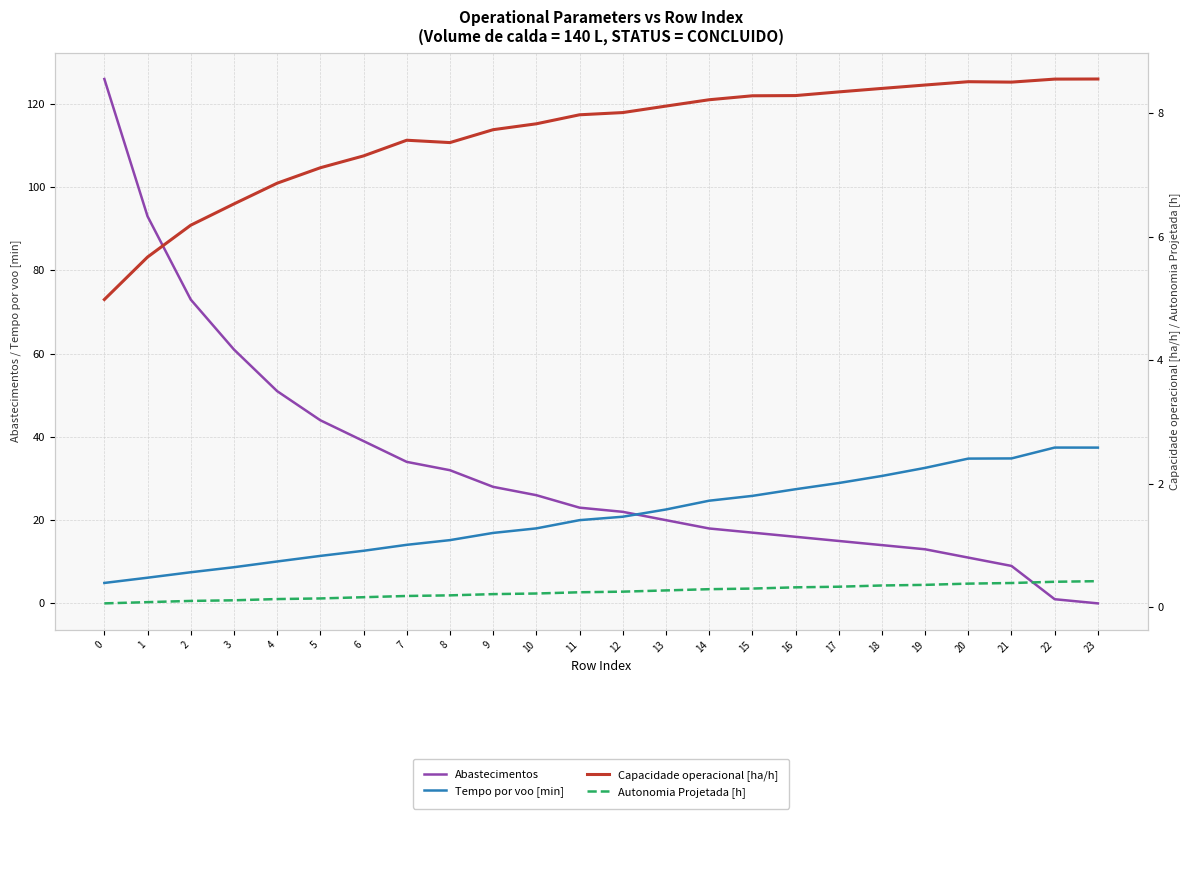

What is the spread (max minus min) of values at 13?

22.3